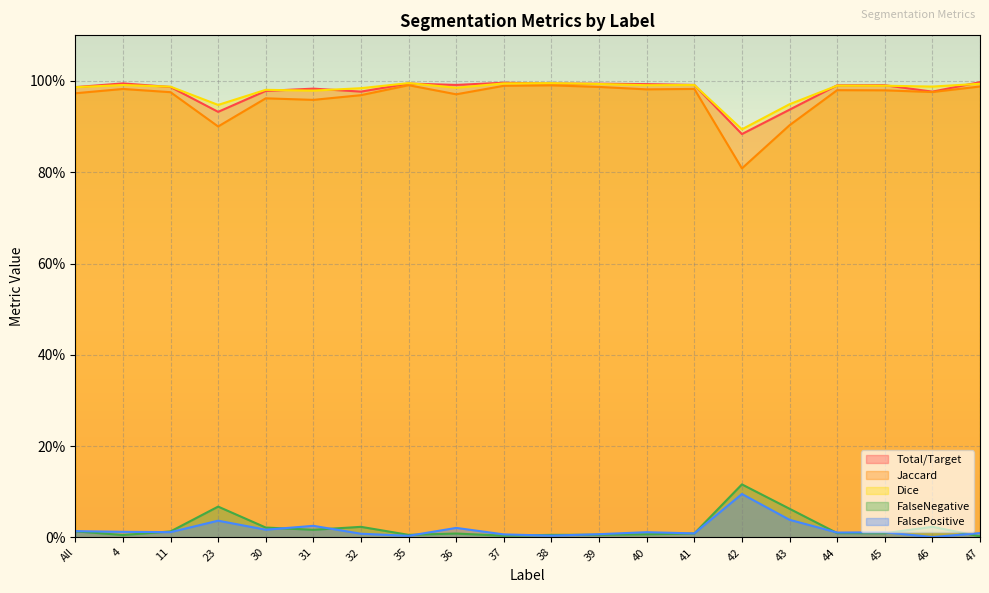

True or false: Jaccard and Dice cross at least once.

False